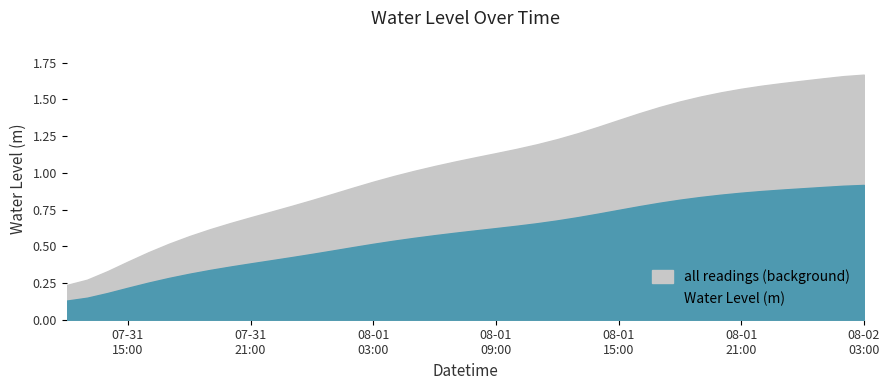

How many series are shown in this chart?

1